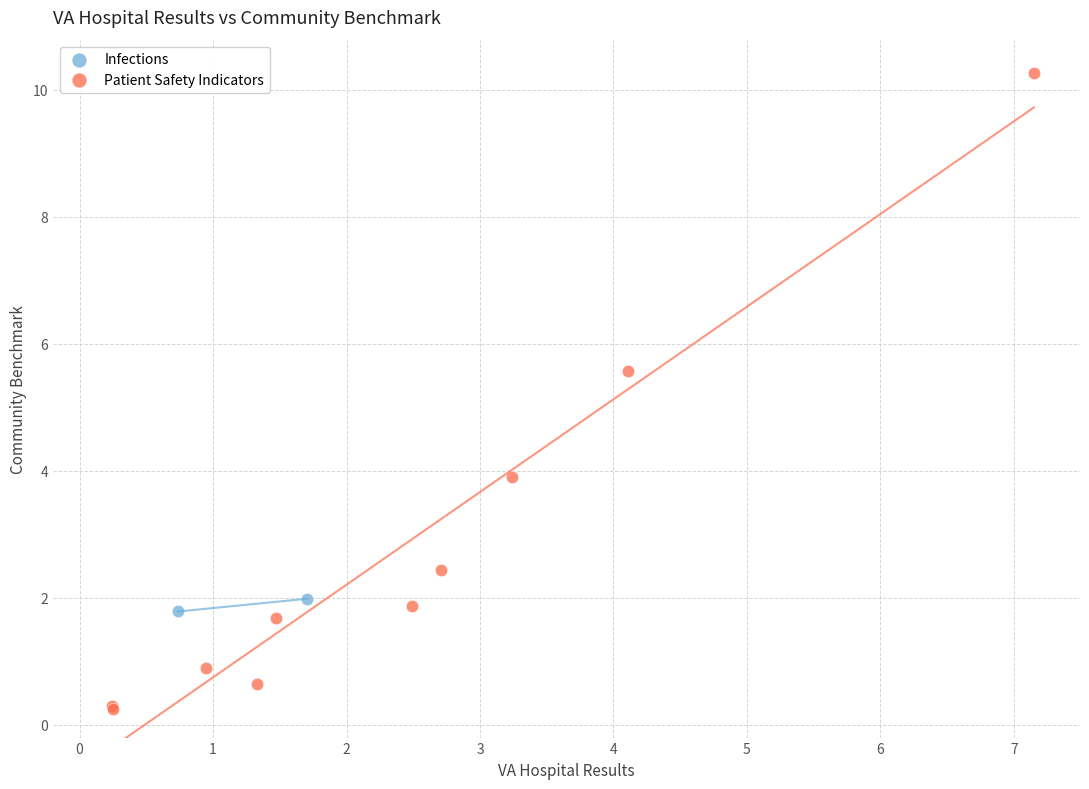

What are all the series names shown in the legend?

Infections, Patient Safety Indicators